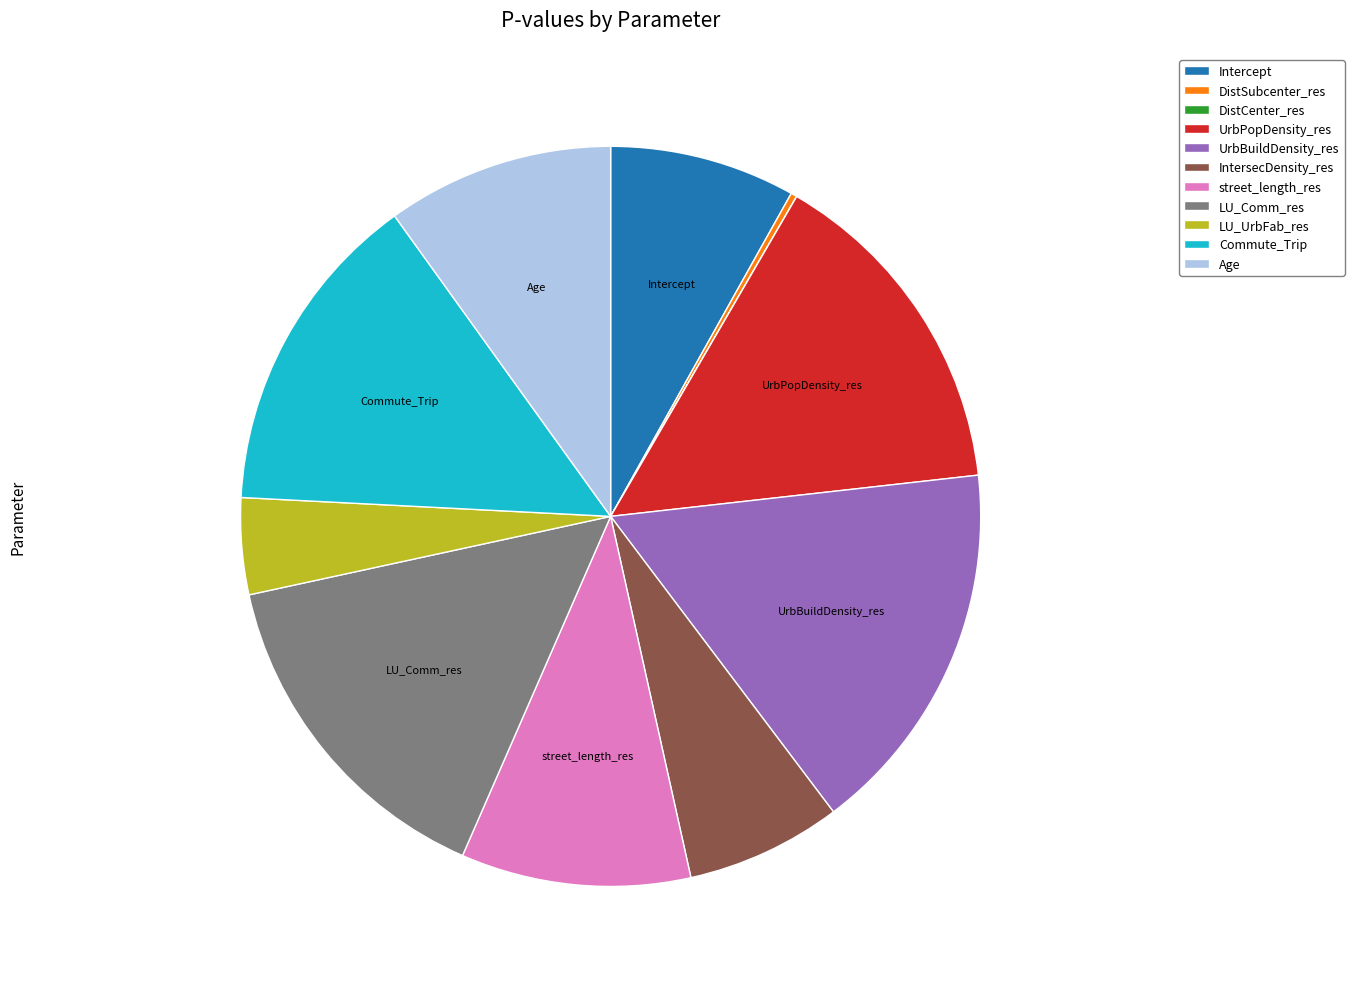

What is the largest slice in the pie chart?

UrbBuildDensity_res